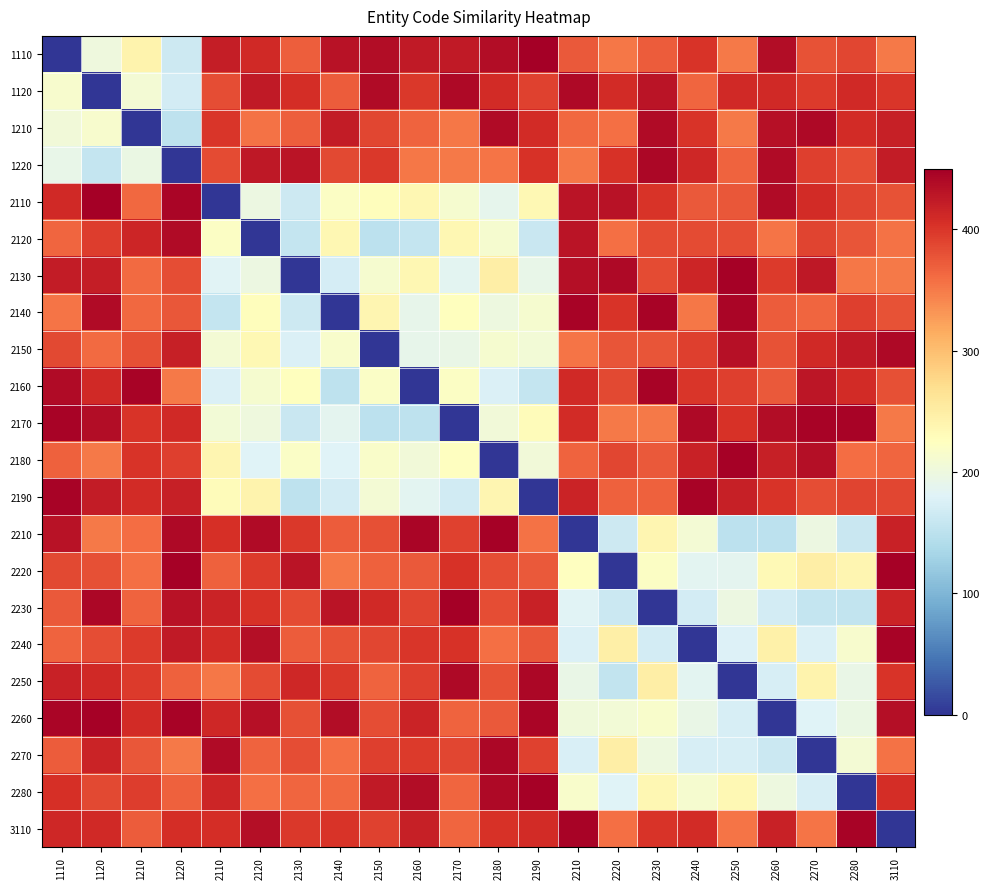

Between 2220 and 2180, which is larger?

2180